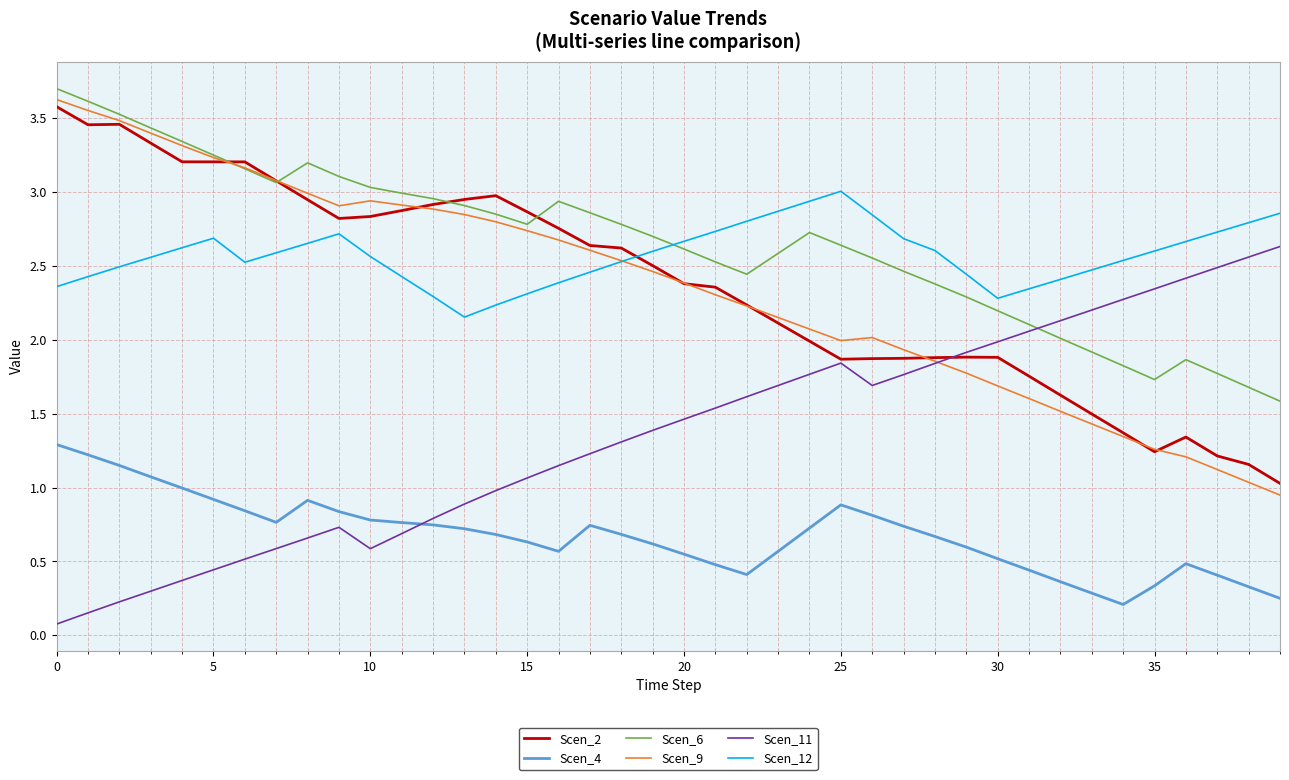

After their last crossing, which series has the higher values: Scen_12 or Scen_6?

Scen_12